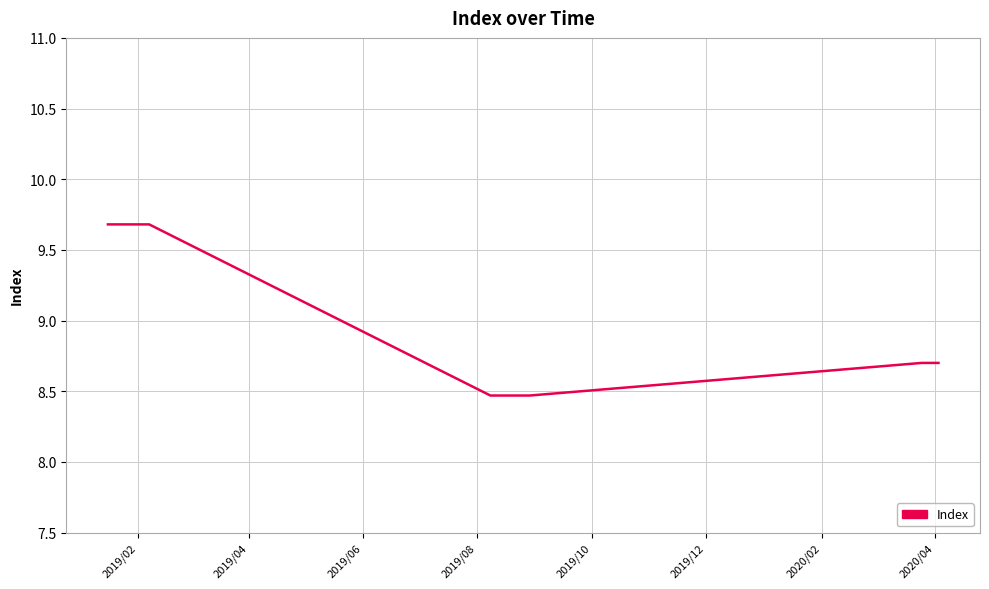

What is the smallest value displayed?

8.5